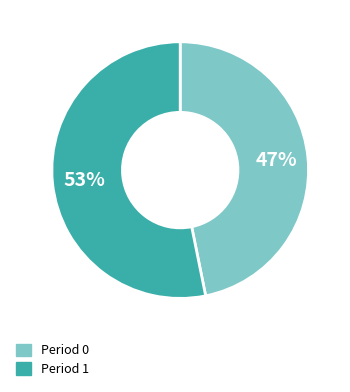

To the nearest percent, what portion does Period 1 represent?

53%